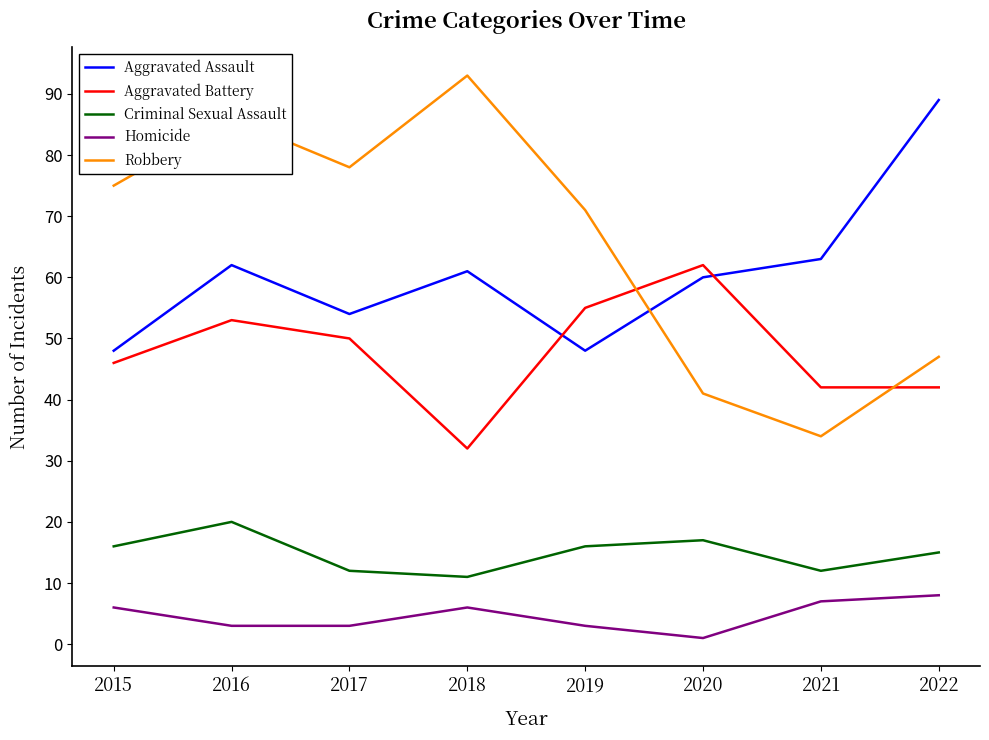

True or false: Aggravated Assault has more than 1 interior local peaks.

True